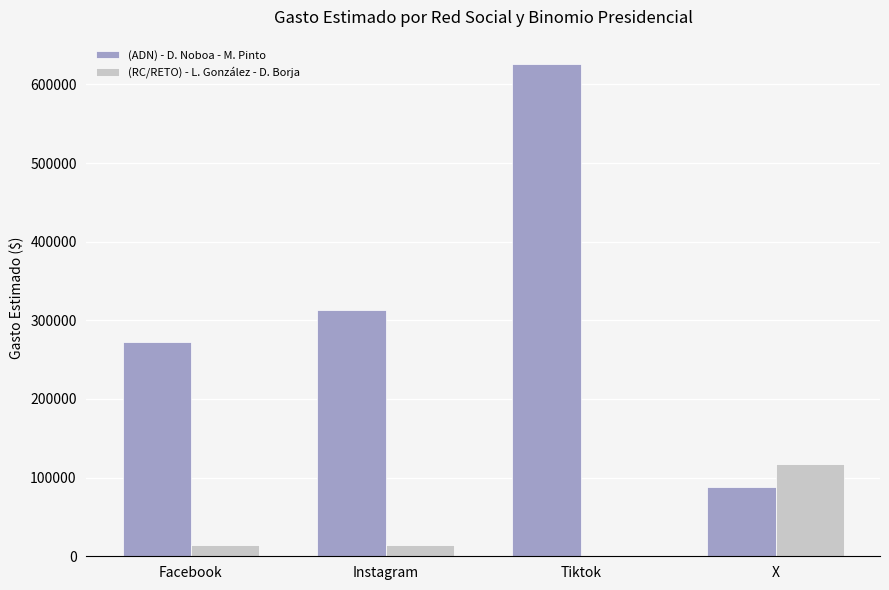

At which label is (ADN) - D. Noboa - M. Pinto closest to 356683?

Instagram